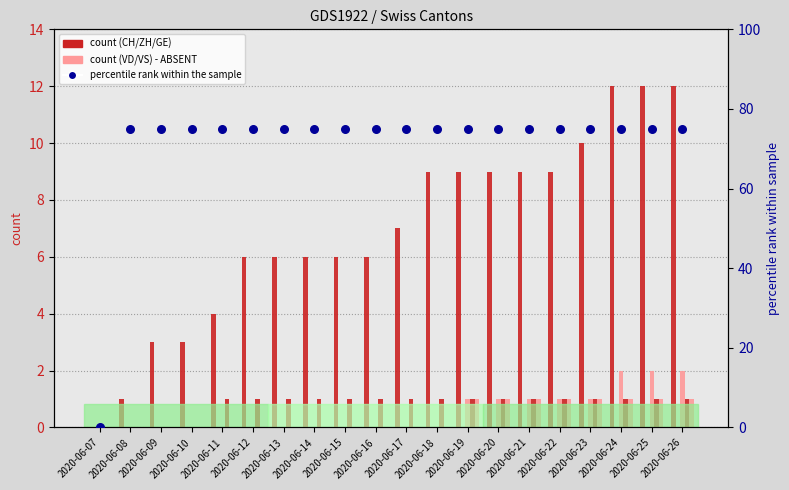

Which series reaches the maximum Y coordinate?

percentile rank within the sample